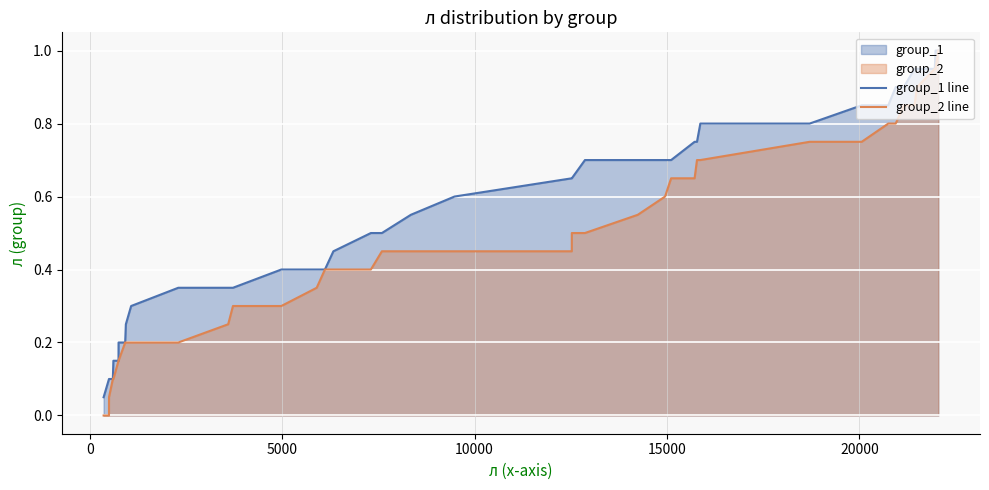

Which series has the largest total across all categories?

group_1 line